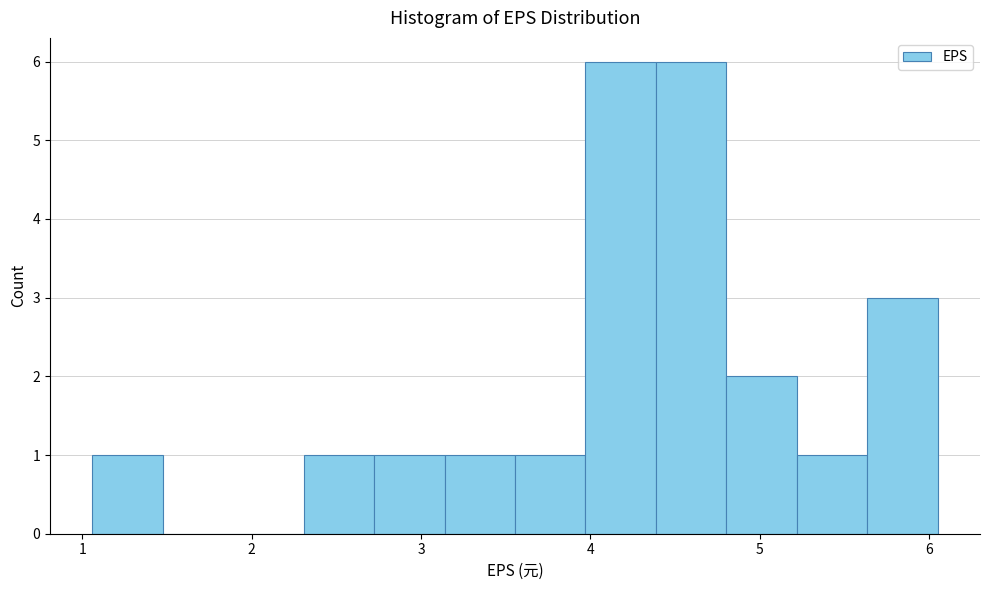

Reading left to right, transcribe this chart: for each bar, give the range it covers on the x-axis and its height. Neither the bar edges nor the heights are printed on the chart, so give them approximately, as read against the axes.

1.1 to 1.5: 1
1.5 to 1.9: 0
1.9 to 2.3: 0
2.3 to 2.7: 1
2.7 to 3.1: 1
3.1 to 3.6: 1
3.6 to 4.0: 1
4.0 to 4.4: 6
4.4 to 4.8: 6
4.8 to 5.2: 2
5.2 to 5.6: 1
5.6 to 6.1: 3